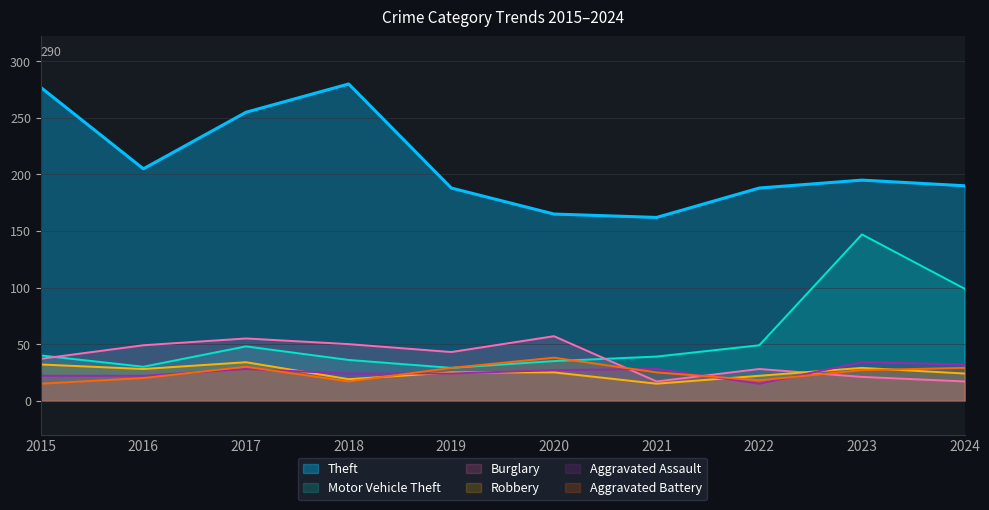

Reading left to right, what are all the values shown in this chart?

Theft: 2015=277	2016=205	2017=255	2018=280	2019=188	2020=165	2021=162	2022=188	2023=195	2024=190
Motor Vehicle Theft: 2015=40	2016=30	2017=48	2018=36	2019=29	2020=35	2021=39	2022=49	2023=147	2024=99
Burglary: 2015=37	2016=49	2017=55	2018=50	2019=43	2020=57	2021=17	2022=28	2023=21	2024=17
Robbery: 2015=32	2016=28	2017=34	2018=19	2019=25	2020=25	2021=15	2022=22	2023=29	2024=24
Aggravated Assault: 2015=22	2016=22	2017=28	2018=24	2019=24	2020=27	2021=28	2022=15	2023=34	2024=32
Aggravated Battery: 2015=15	2016=20	2017=30	2018=17	2019=29	2020=38	2021=25	2022=18	2023=27	2024=29